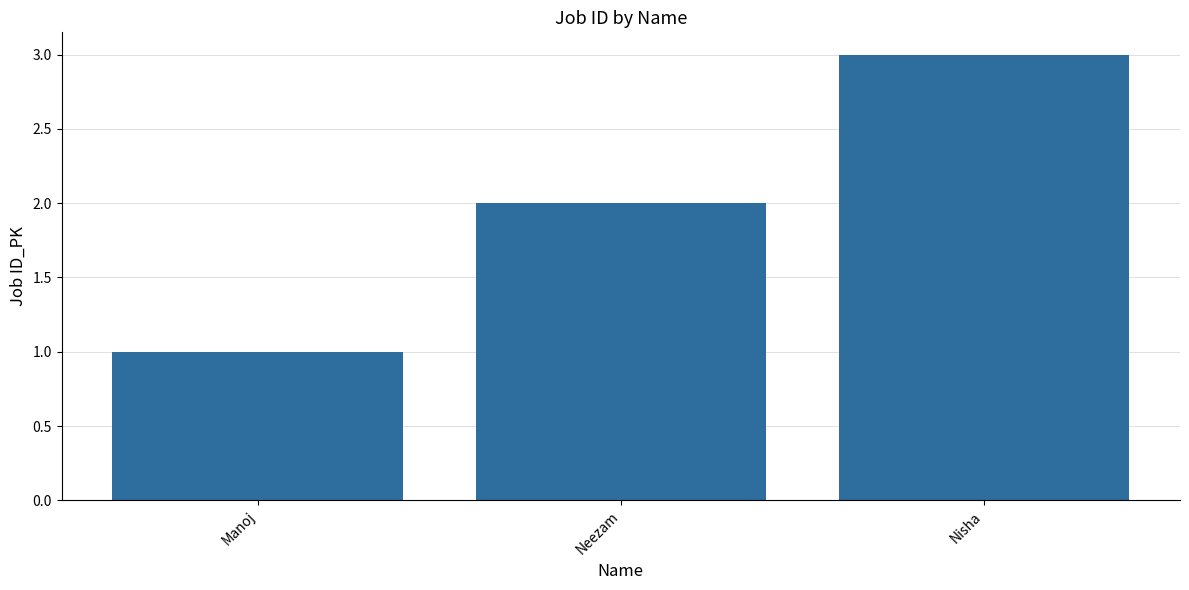

List the labels in order of value, smallest first.

Manoj, Neezam, Nisha